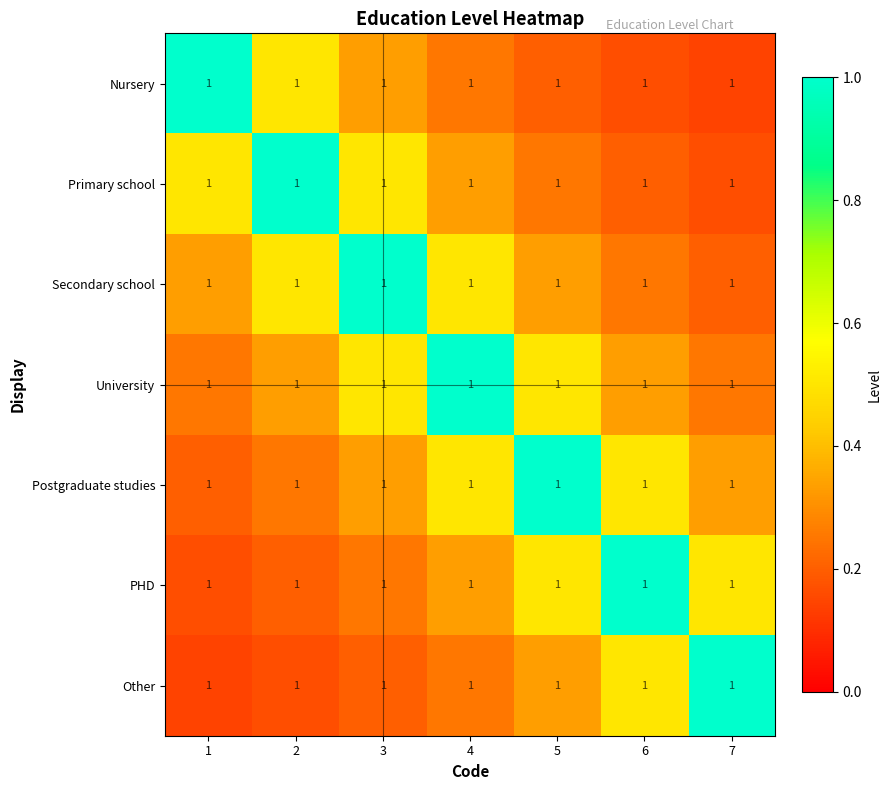

Reading right to left, extract all data points from this chart.

Nursery: 7=1.0	6=1.0	5=1.0	4=1.0	3=1.0	2=1.0	1=1.0
Primary school: 7=1.0	6=1.0	5=1.0	4=1.0	3=1.0	2=1.0	1=1.0
Secondary school: 7=1.0	6=1.0	5=1.0	4=1.0	3=1.0	2=1.0	1=1.0
University: 7=1.0	6=1.0	5=1.0	4=1.0	3=1.0	2=1.0	1=1.0
Postgraduate studies: 7=1.0	6=1.0	5=1.0	4=1.0	3=1.0	2=1.0	1=1.0
PHD: 7=1.0	6=1.0	5=1.0	4=1.0	3=1.0	2=1.0	1=1.0
Other: 7=1.0	6=1.0	5=1.0	4=1.0	3=1.0	2=1.0	1=1.0